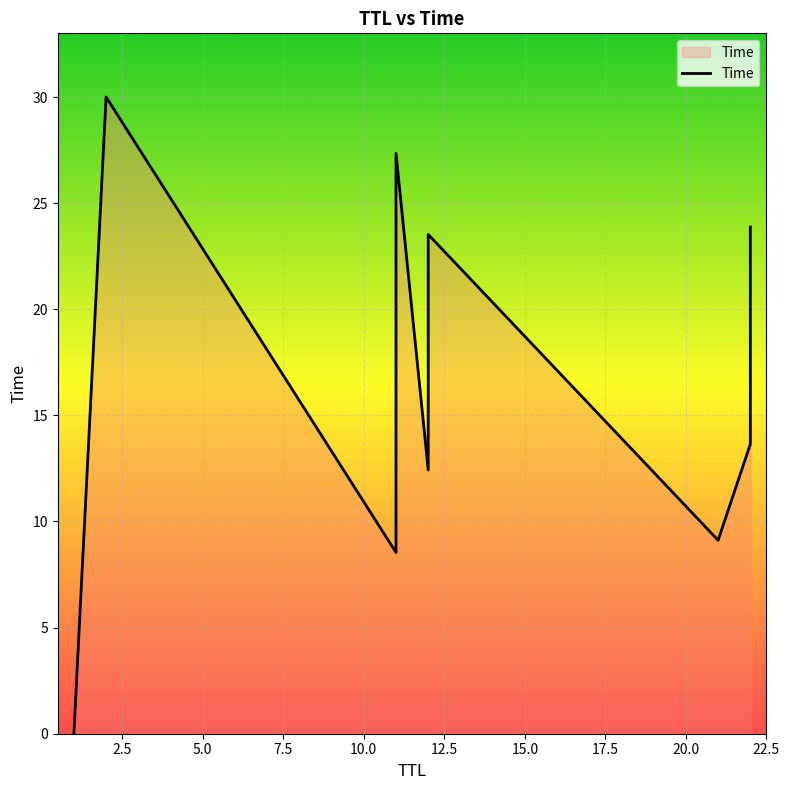

How many interior local valleys (lower than both neighbors) does the data have?

3